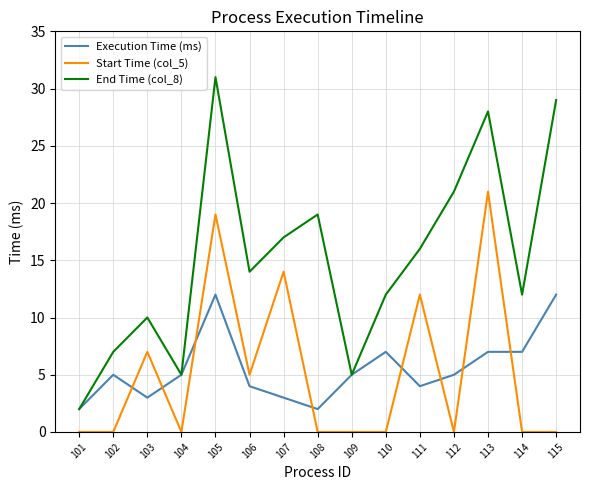

The value of End Time (col_8) at 102 is 2. True or false?

False